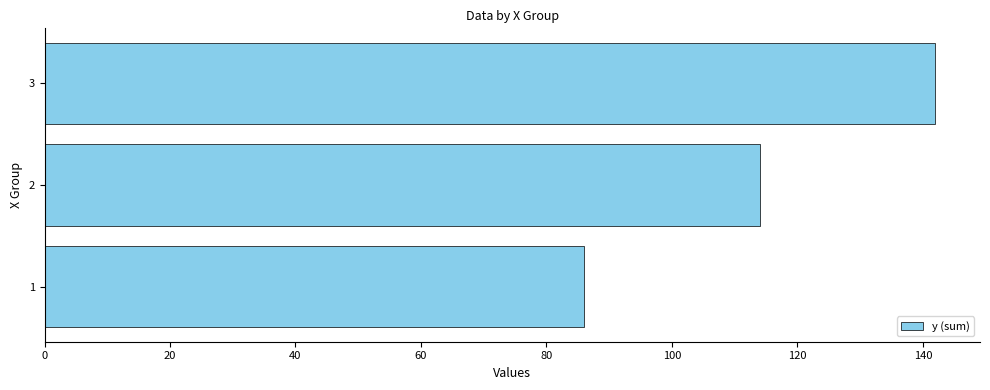

The value at 1 is 38. True or false?

False